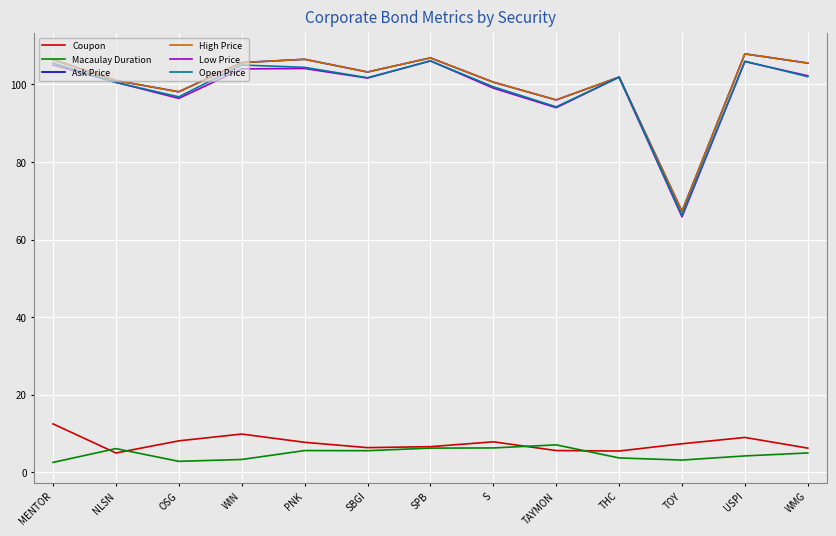

How many values in the Coupon series are below 7?

6